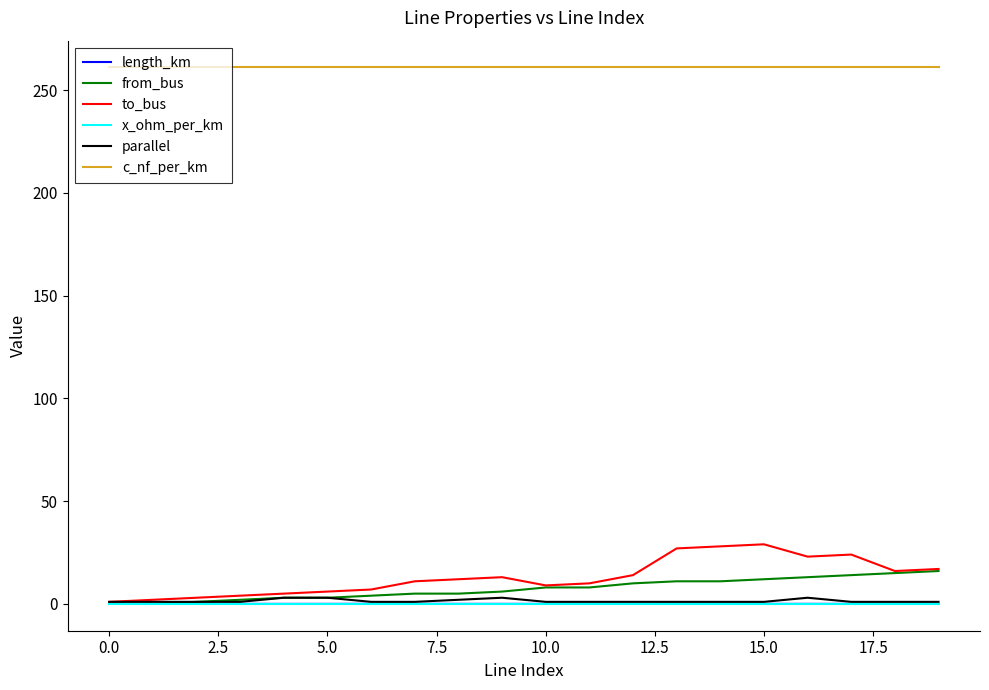

What is the sum of all from_bus values?

147.0